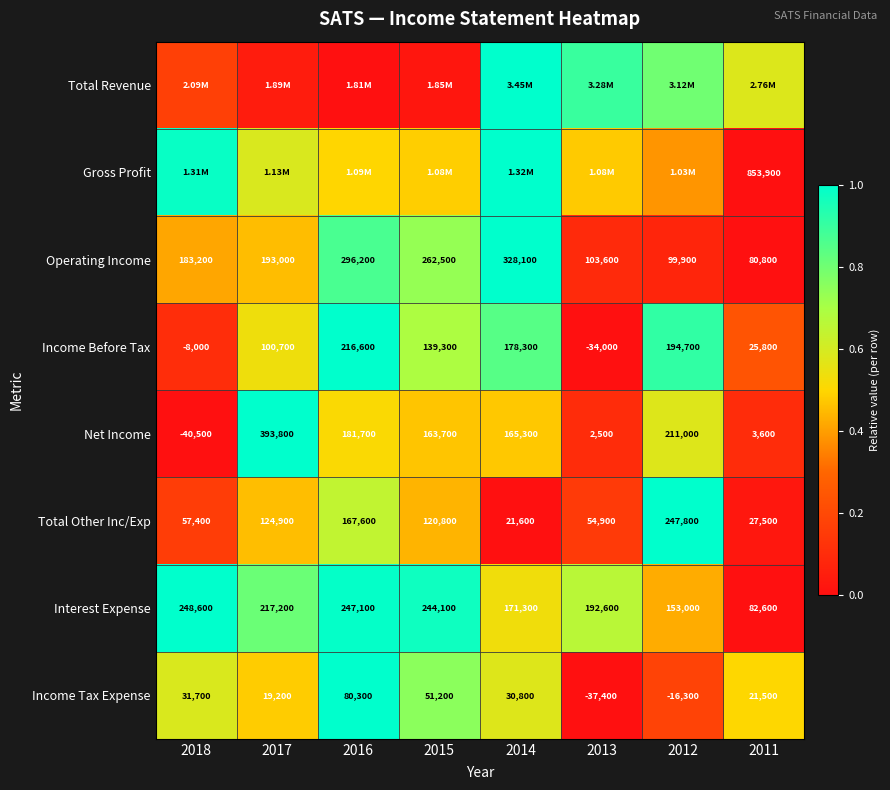

How many data points in Operating Income are less than 193000?

4